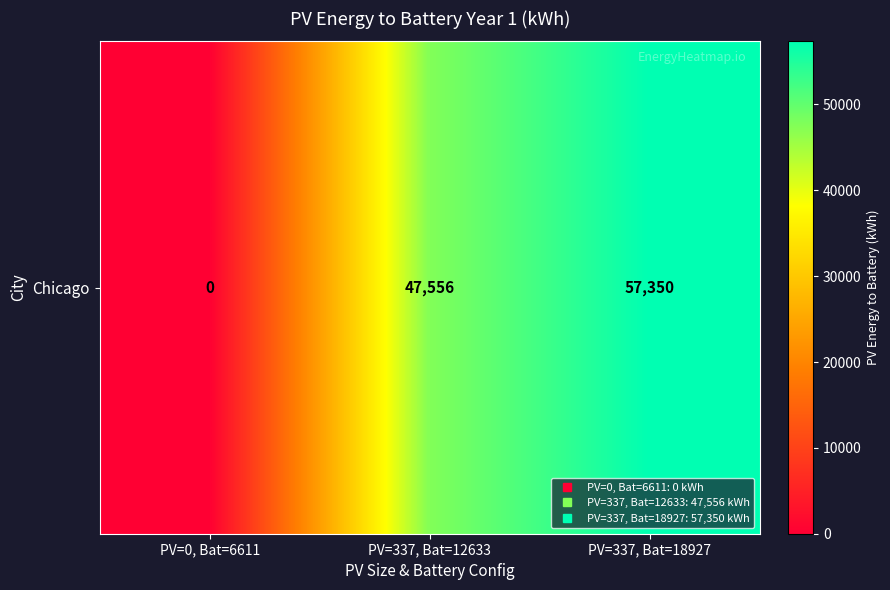

Is it true that the value at PV=0, Bat=6611 is 0.0?

True